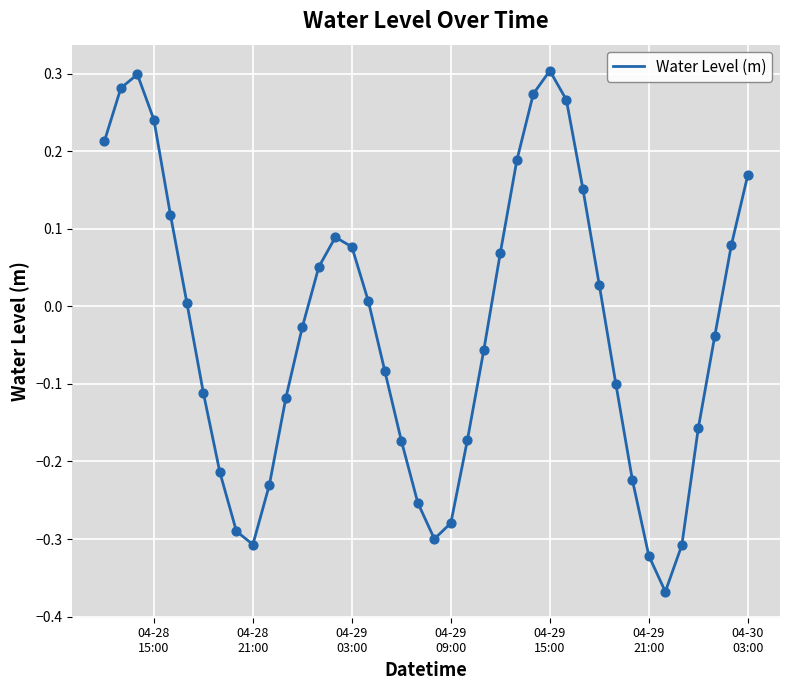

What is the difference between the maximum and minimum values?

0.7